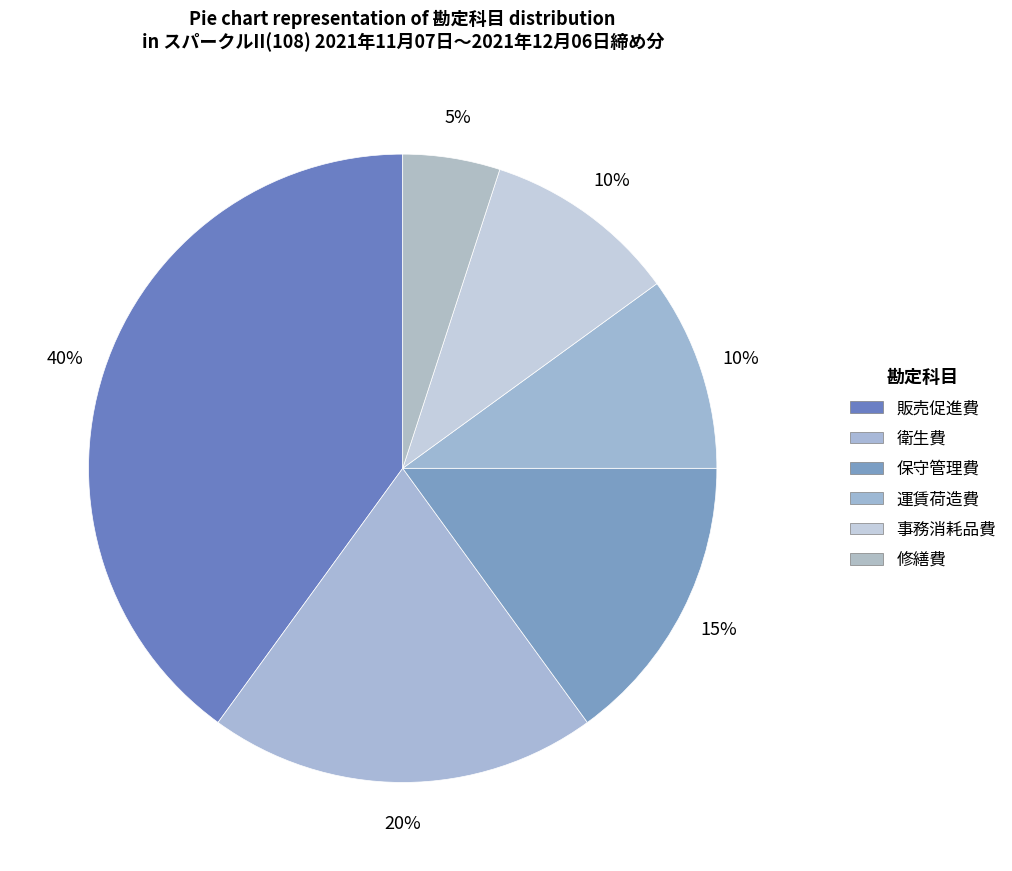

Combined, do 保守管理費 and 衛生費 account for over 50%?

No